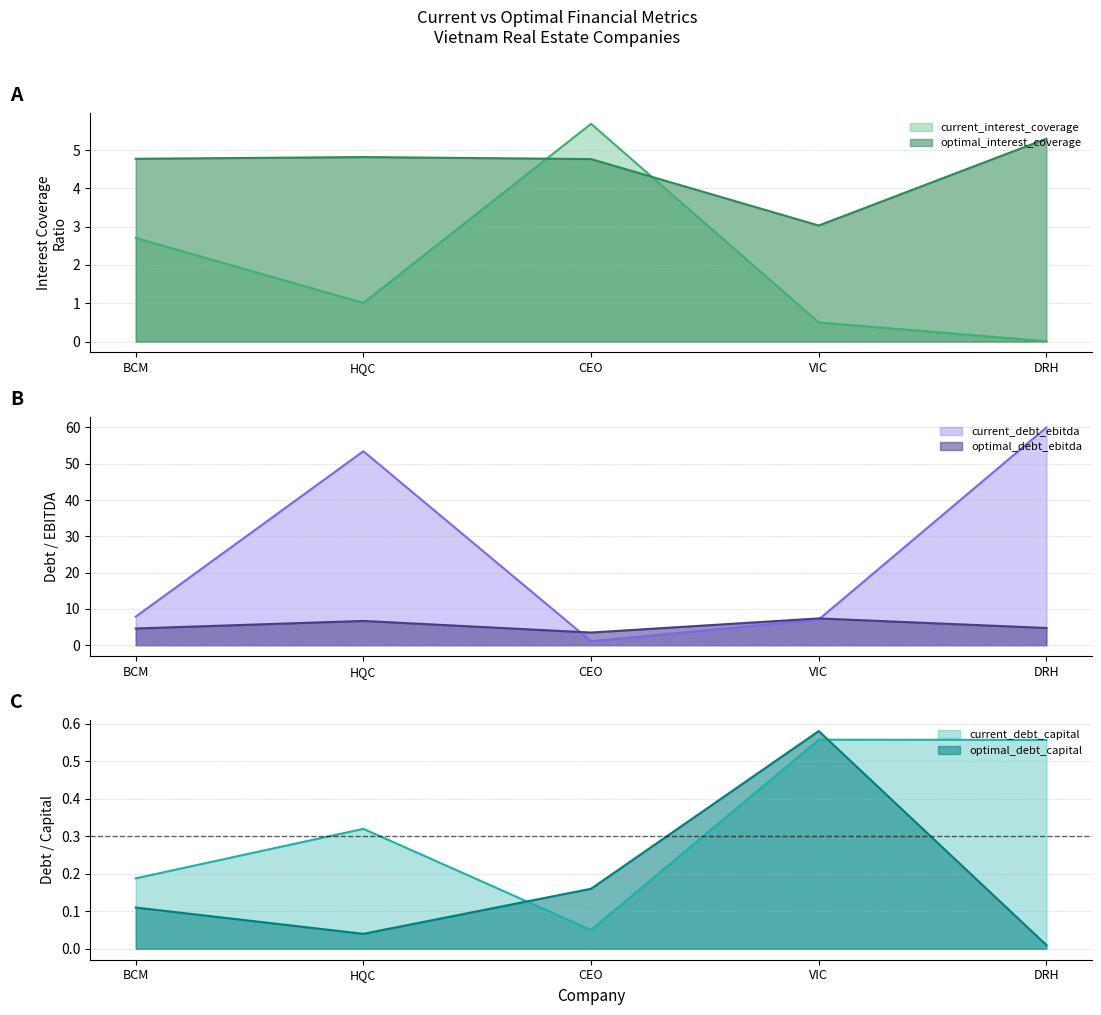

Which has a higher value, CEO or HQC?

CEO